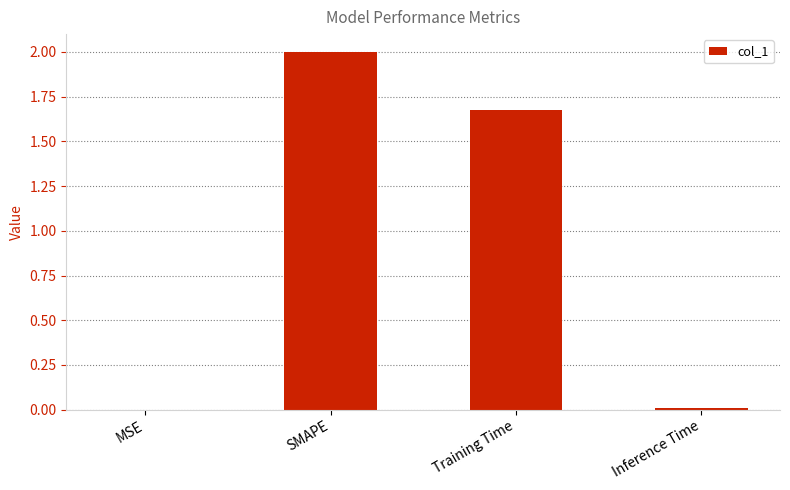

The value at Training Time is 2.9. True or false?

False